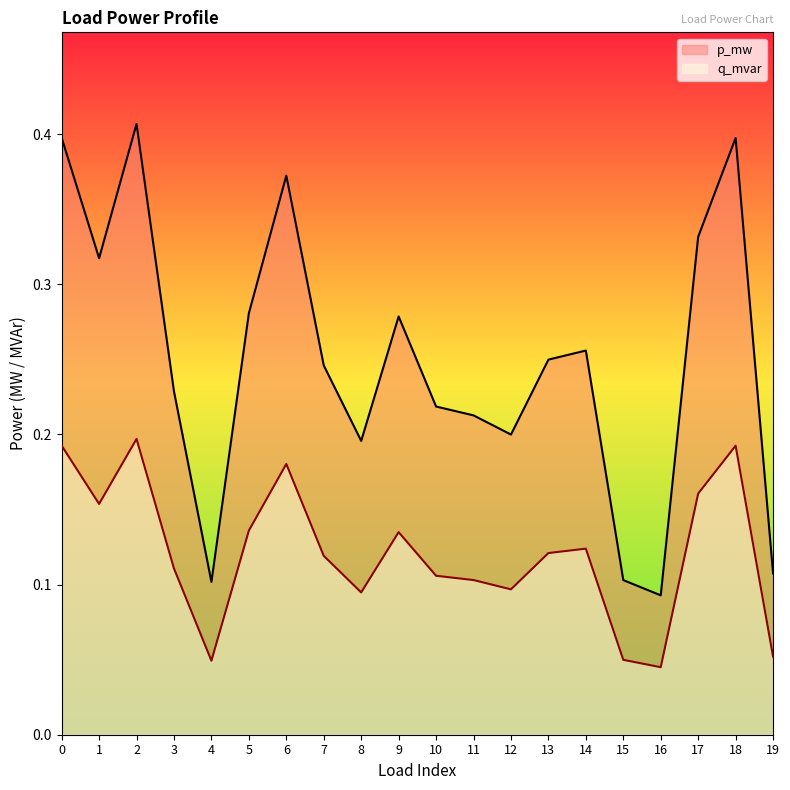

Which series has the largest range (max minus min)?

p_mw